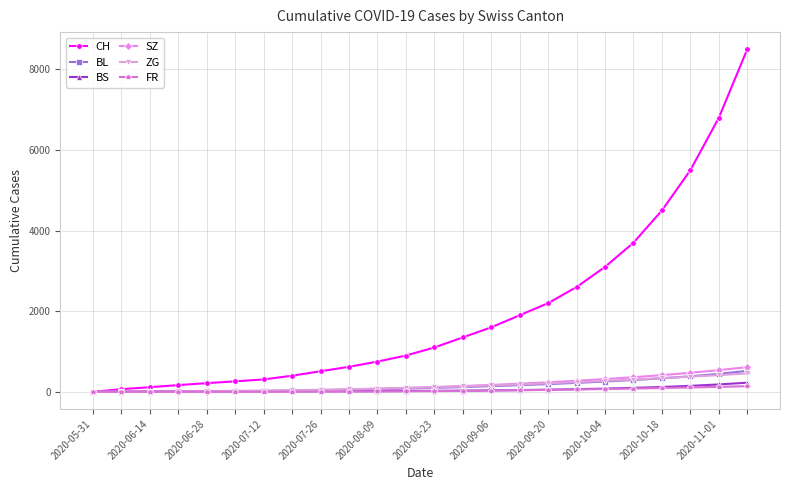

What is the value of the ZG point at the 18th from the left?

240